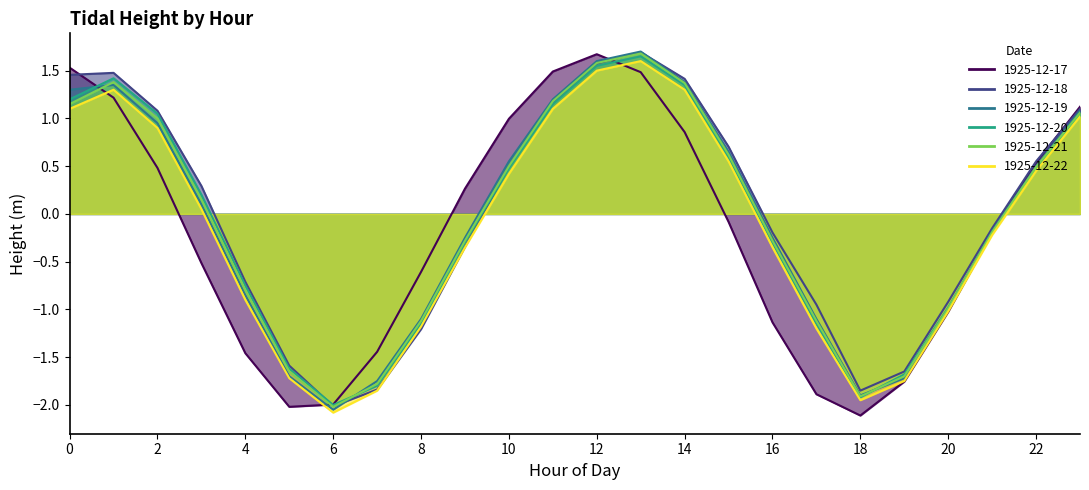

At which label is 1925-12-22 closest to 0?

3